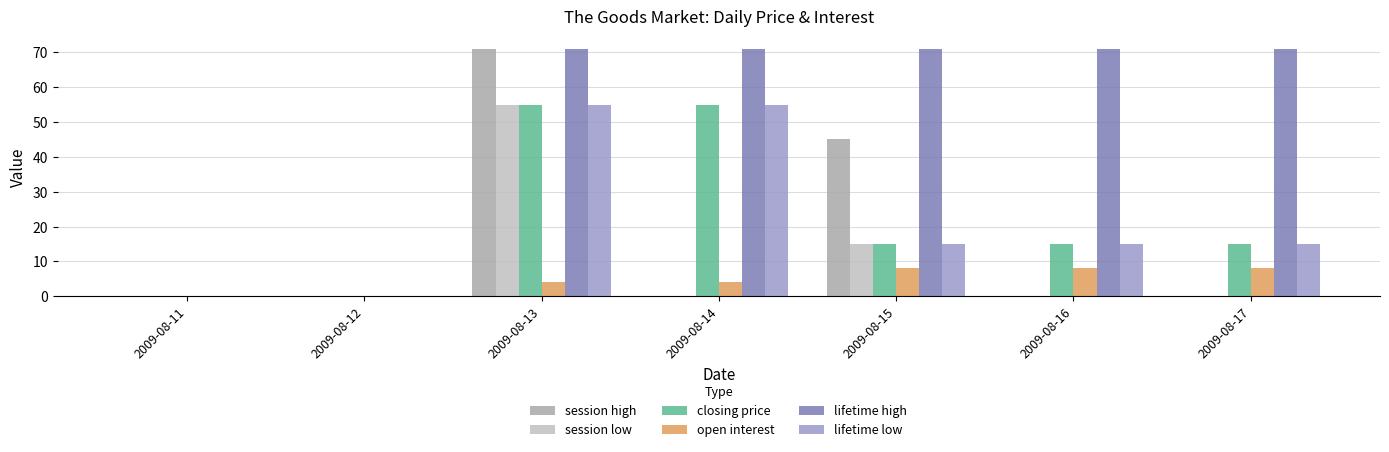

Is the value of session low at 2009-08-15 greater than the value of open interest at 2009-08-14?

Yes